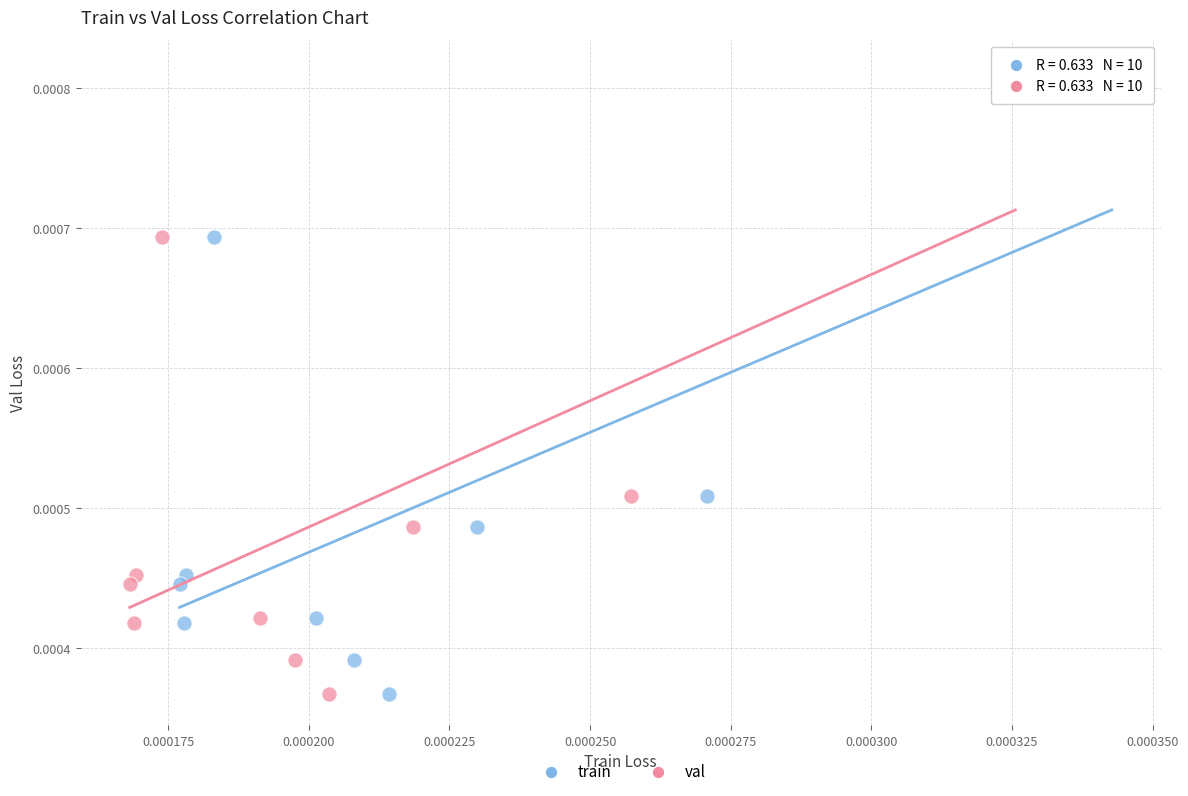

What are all the series names shown in the legend?

train, val